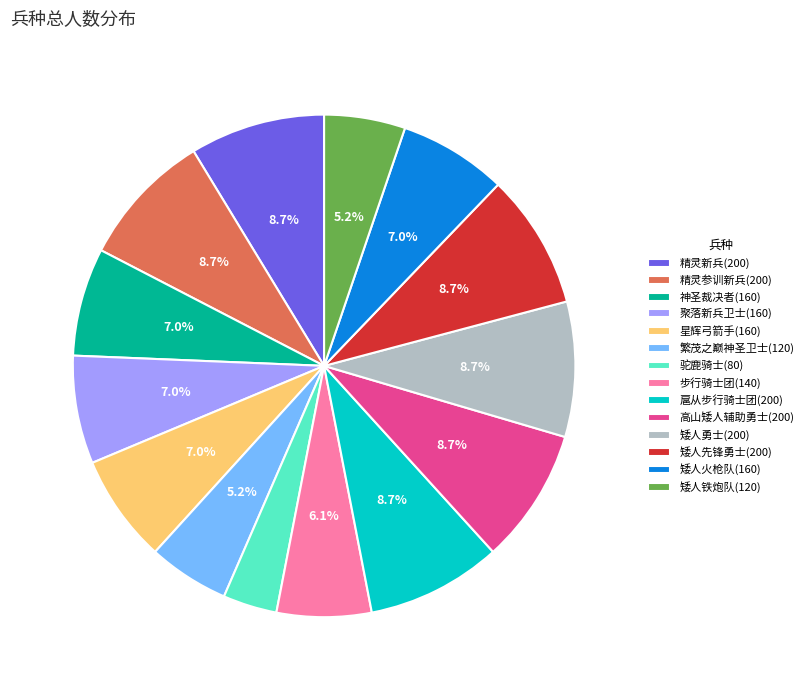

To the nearest percent, what is the average slice percentage?

7%